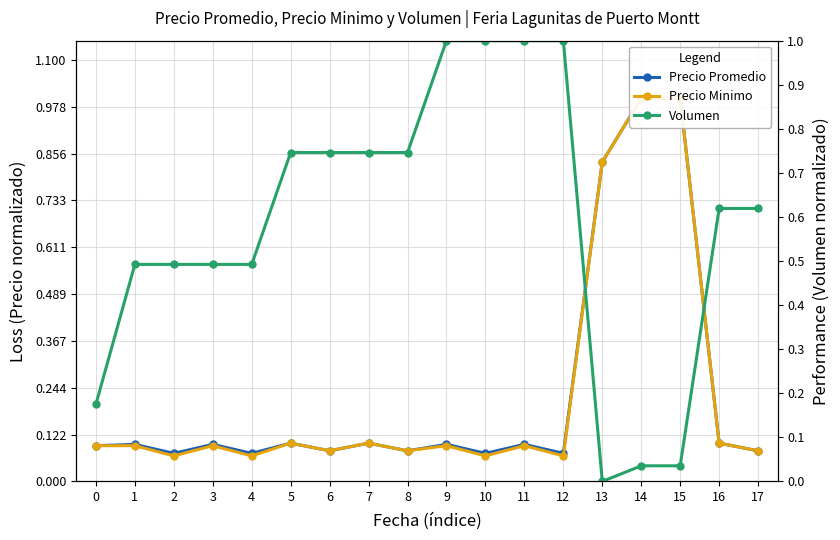

What is the difference between the second highest and minimum values in the Precio Promedio series?

0.9